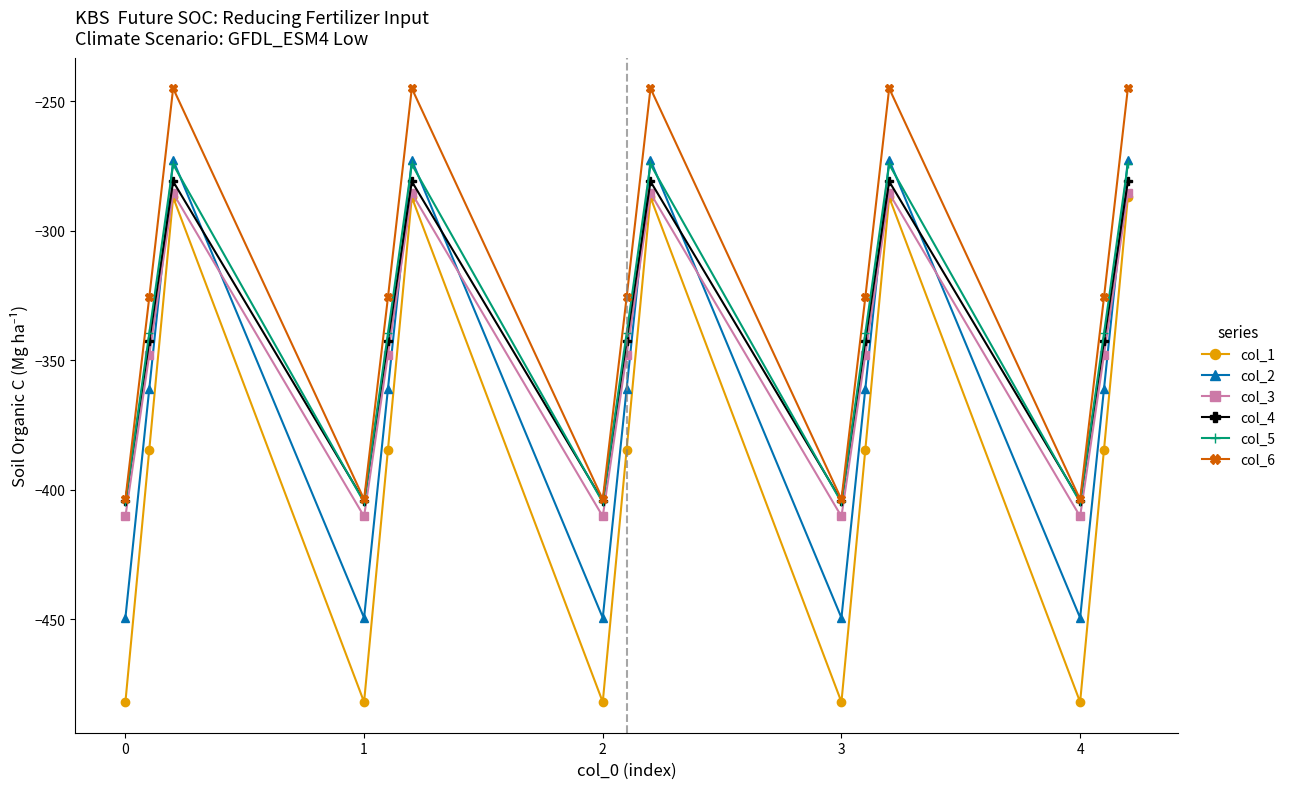

True or false: col_6 has more than 1 interior local peaks.

True